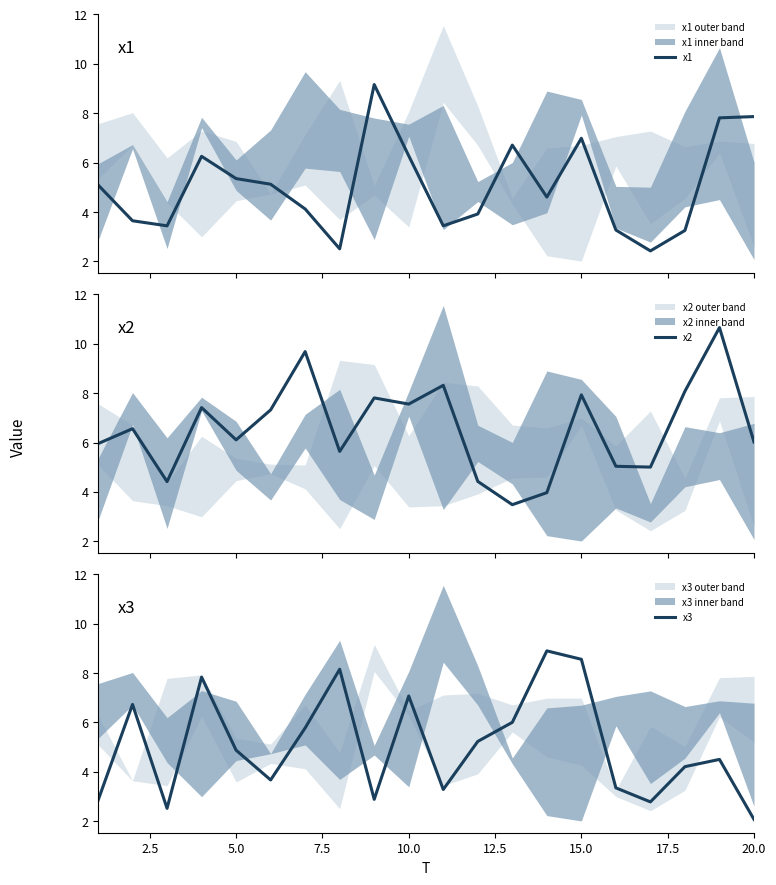

The value of x3 at 20.0 is 2.1. True or false?

True